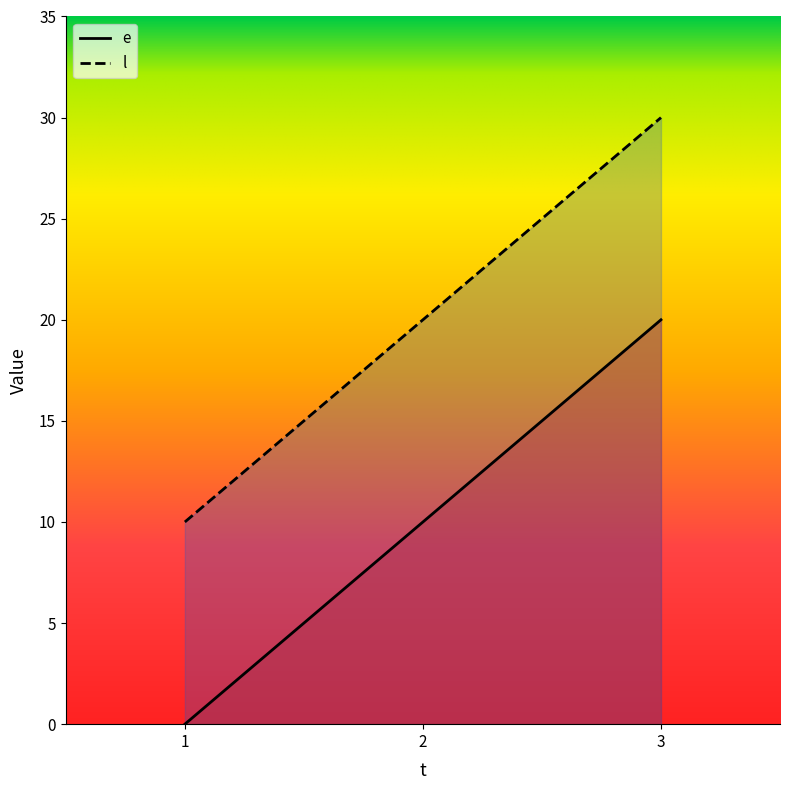

Does the chart display data point markers on the line(s)?

No